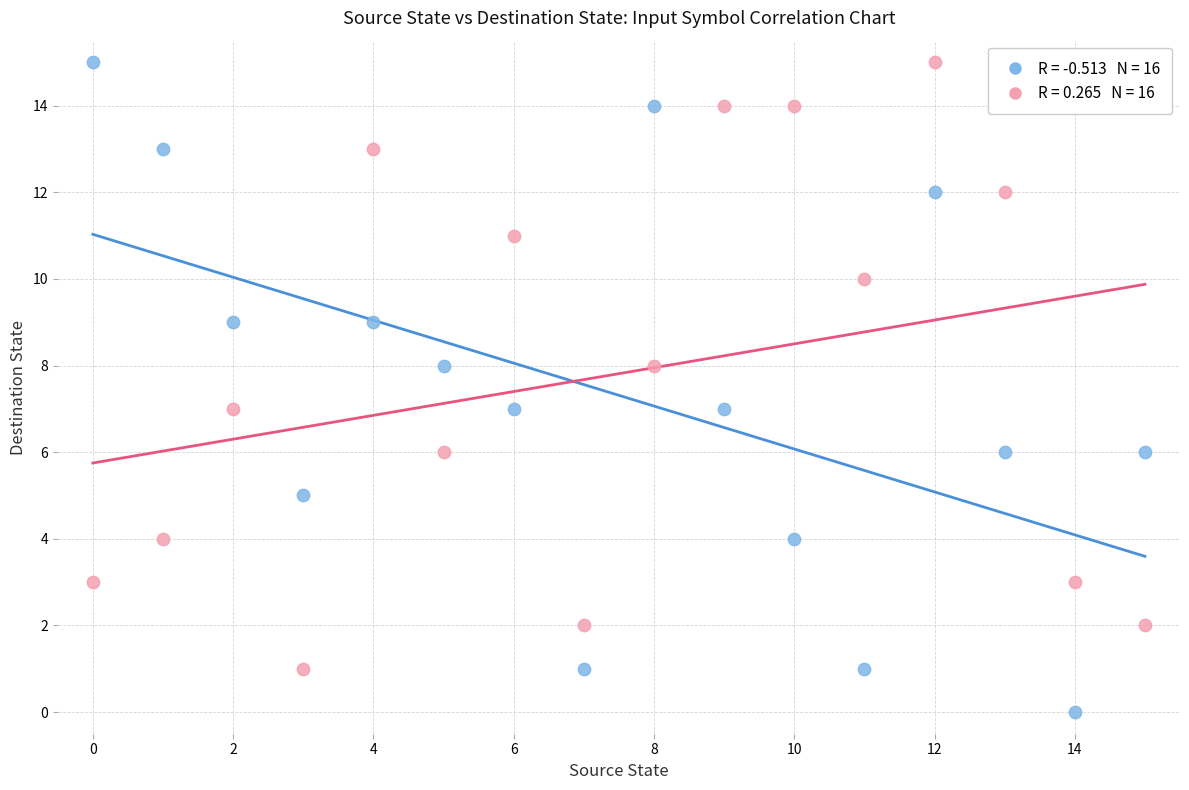

Count the number of points in this scatter plot.

32